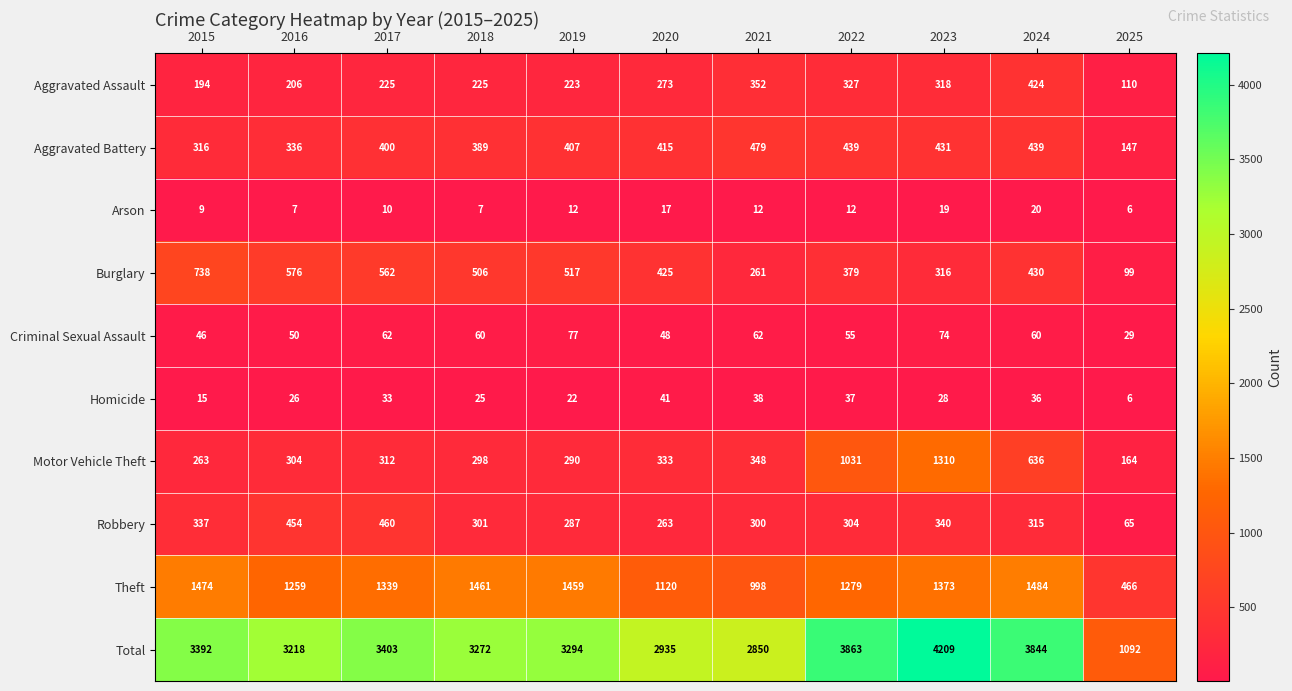

Which series changed the most between 2019 and 2021?

Theft